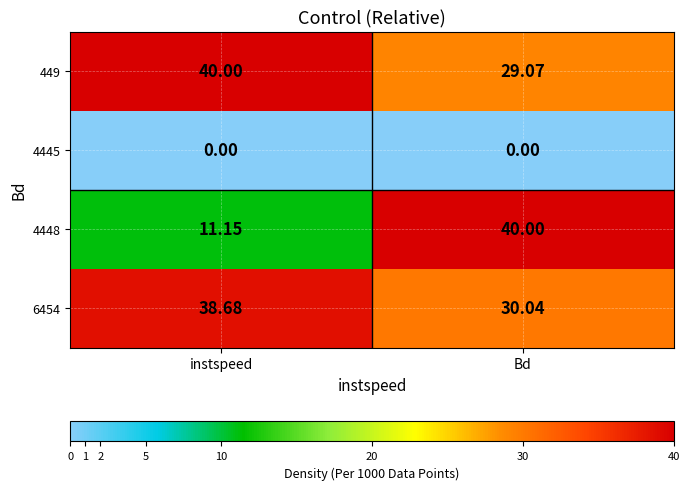

At which category is the sum across all series the highest?

Bd